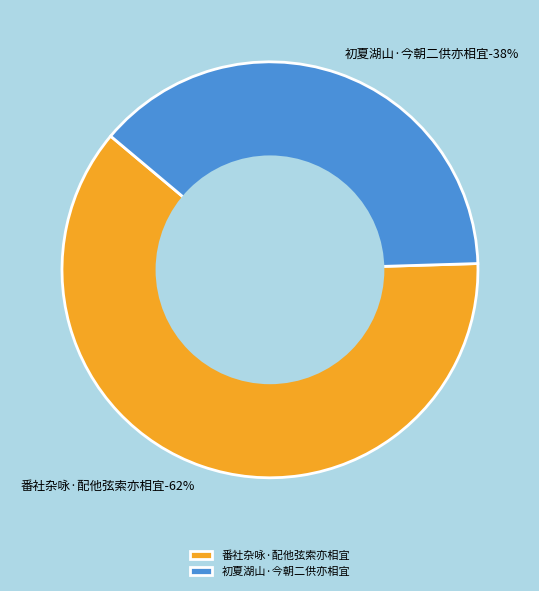

To the nearest percent, what is the combined percentage of 番社杂咏·配他弦索亦相宜 and 初夏湖山·今朝二供亦相宜?

100%